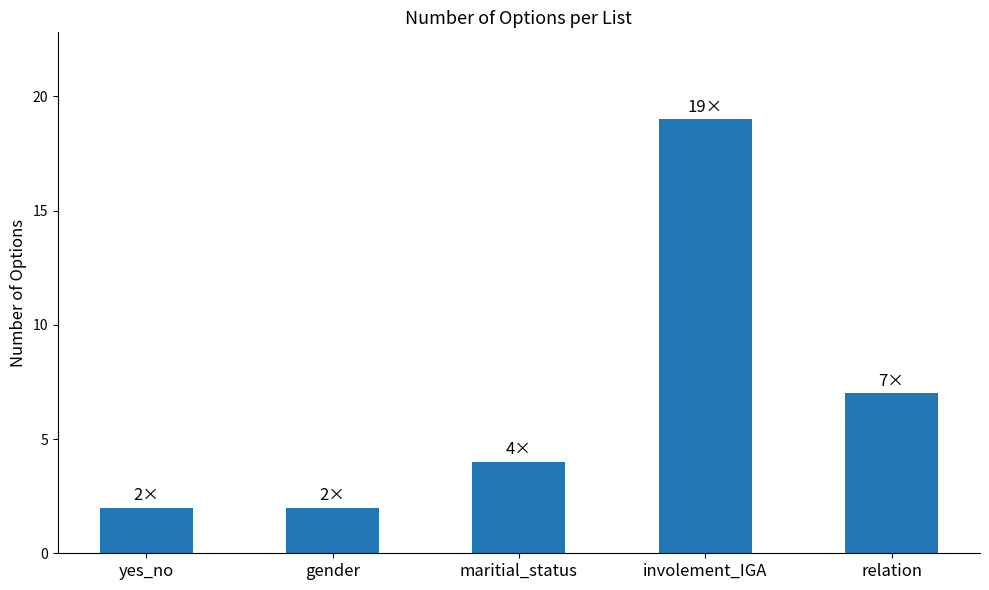

What is the difference between the values at involement_IGA and maritial_status?

15